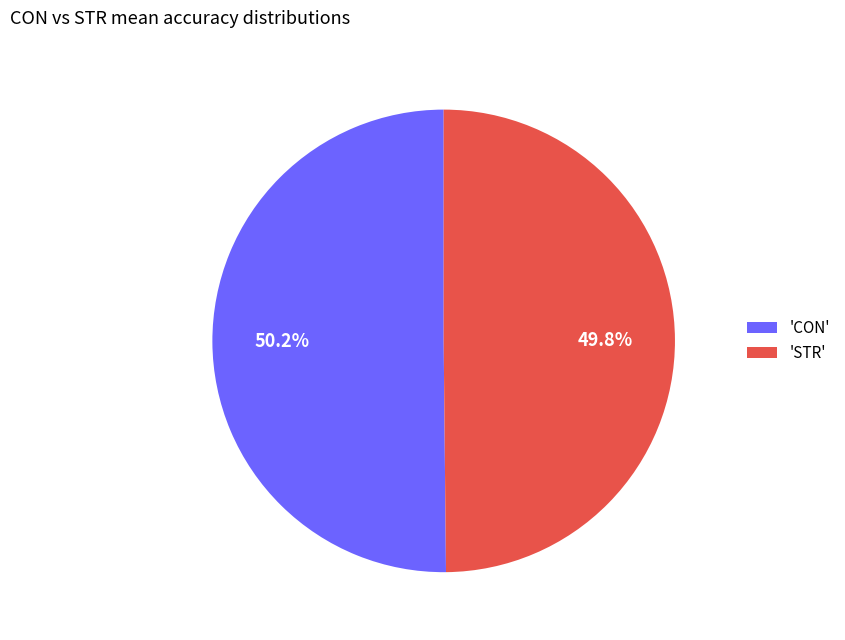

What is the ratio of the value at 'STR' to the value at 'CON'?

1.0